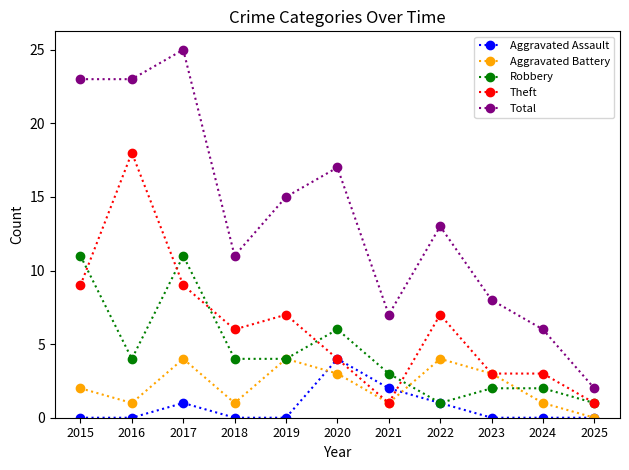

At which category does the chart reach its peak across all series?

2017